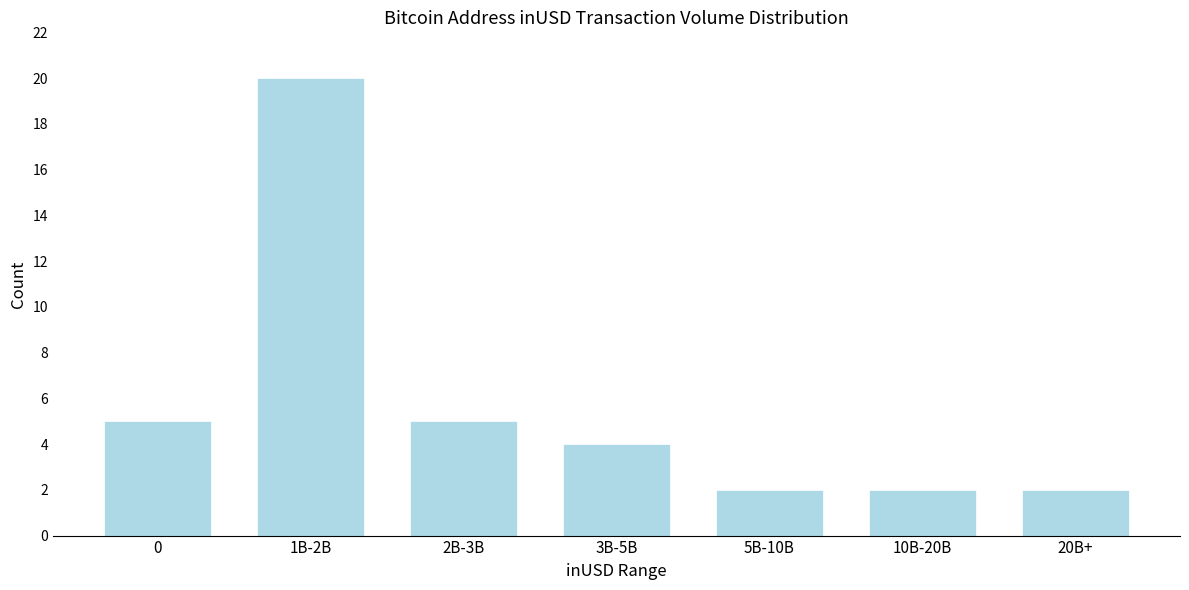

Reading left to right, extract all data points from this chart.

5	20	5	4	2	2	2